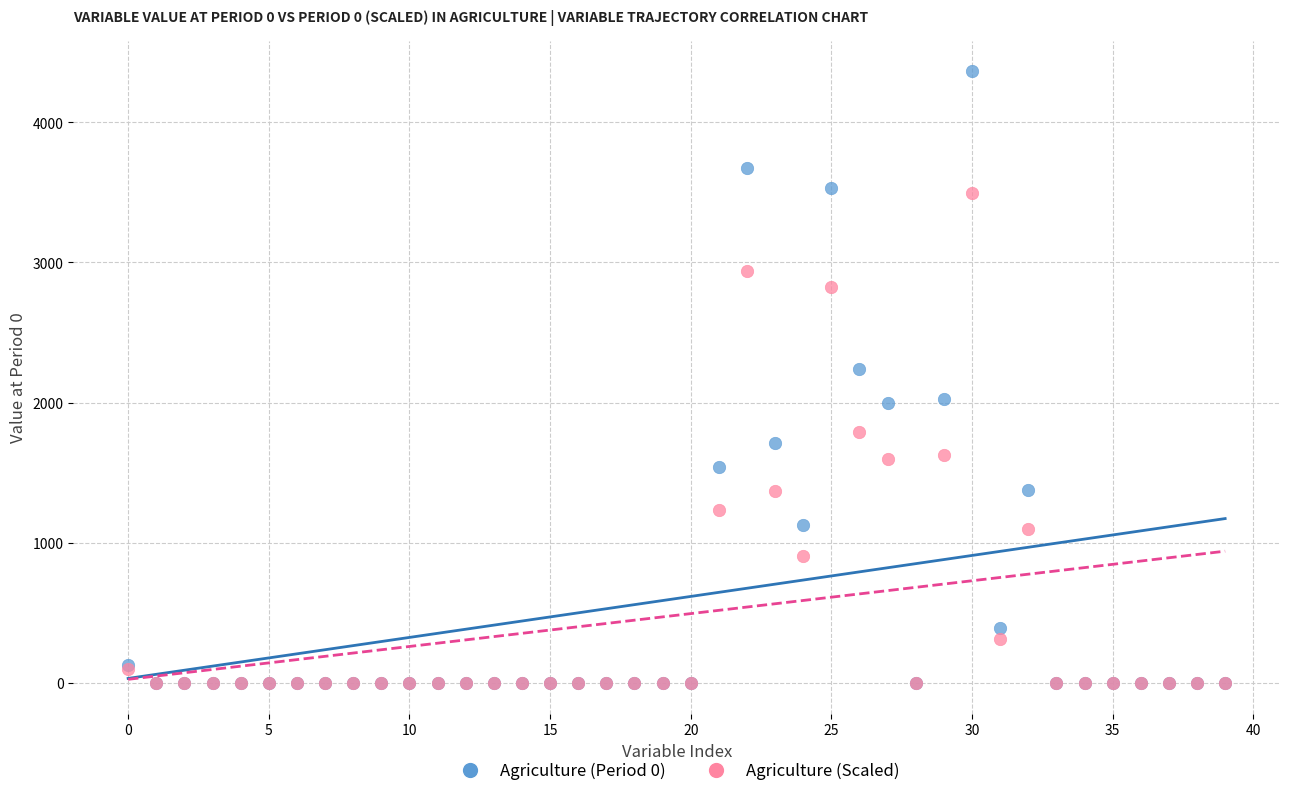

Across all series, what Y value is closest to 2181?

2236.0